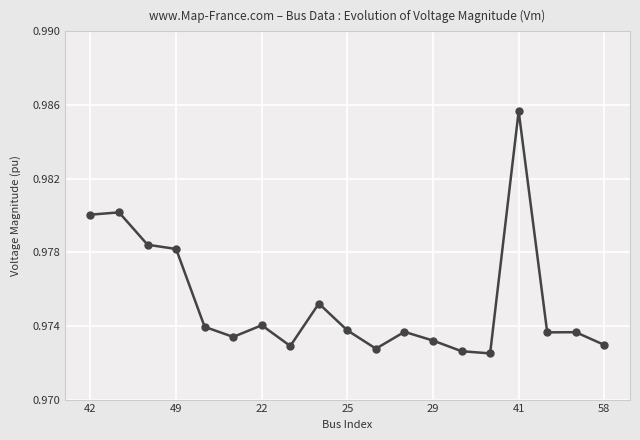

True or false: there are more than 0 points higher than both neighbors.

True